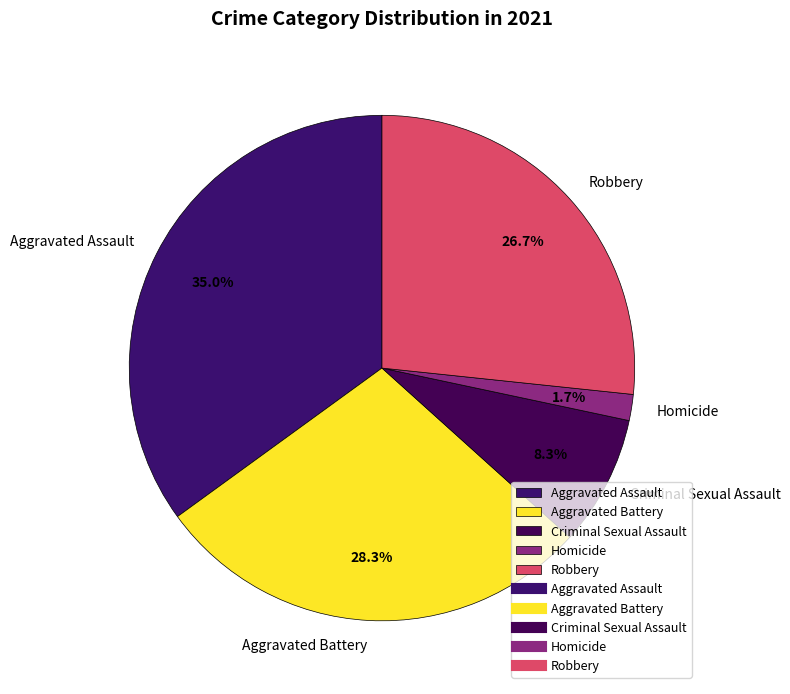

Rank the categories by value from lowest to highest.

Homicide, Criminal Sexual Assault, Robbery, Aggravated Battery, Aggravated Assault